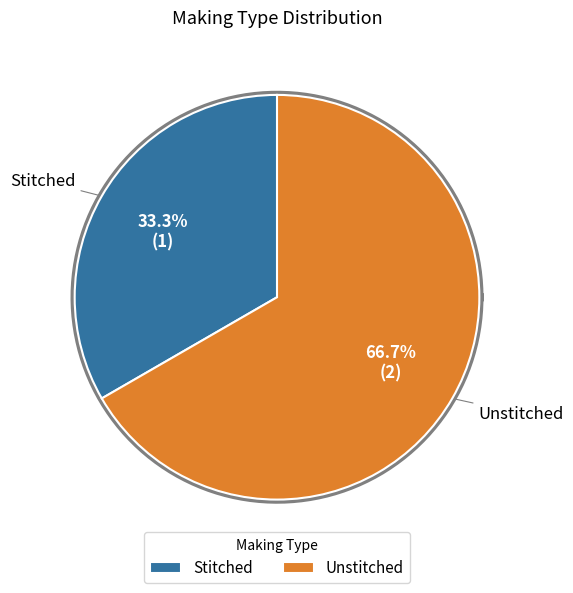

The Stitched slice represents 23% of the pie. True or false?

False